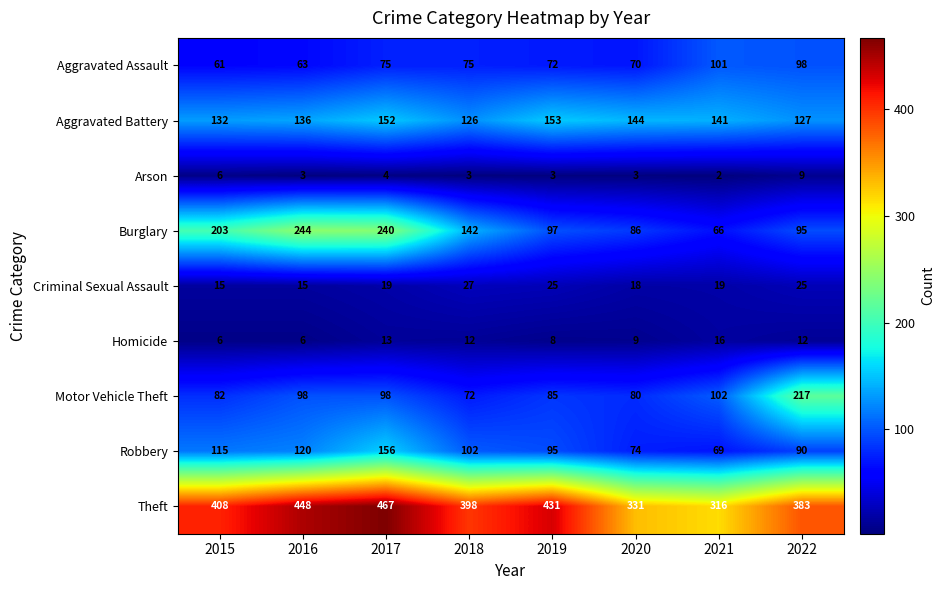

Where is Burglary nearest to the value 155?

2018